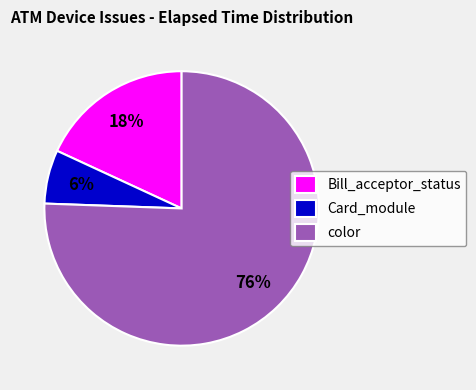

Is there a majority slice in this chart?

Yes